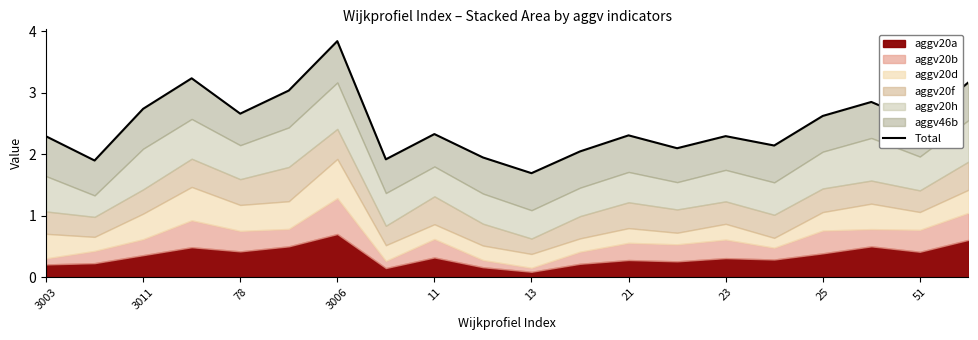

Between 3003 and 13, which is larger?

3003